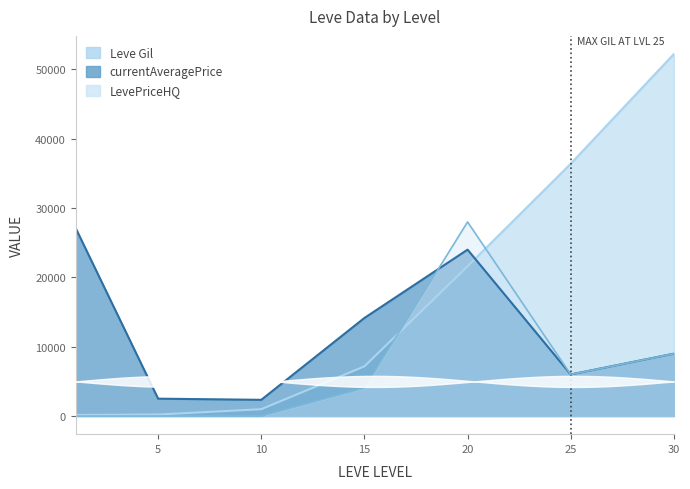

Which series ends up on top after the final intersection of LevePriceHQ and currentAveragePrice?

LevePriceHQ